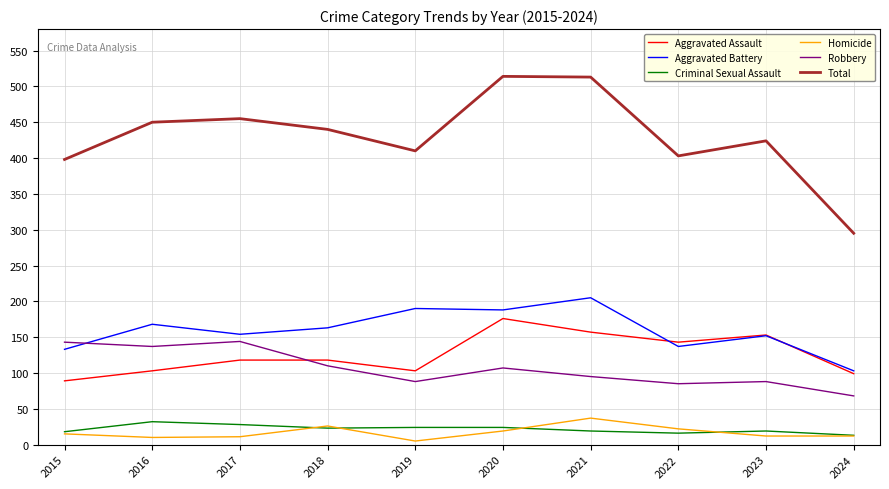

At which label does Aggravated Battery reach its peak?

2021